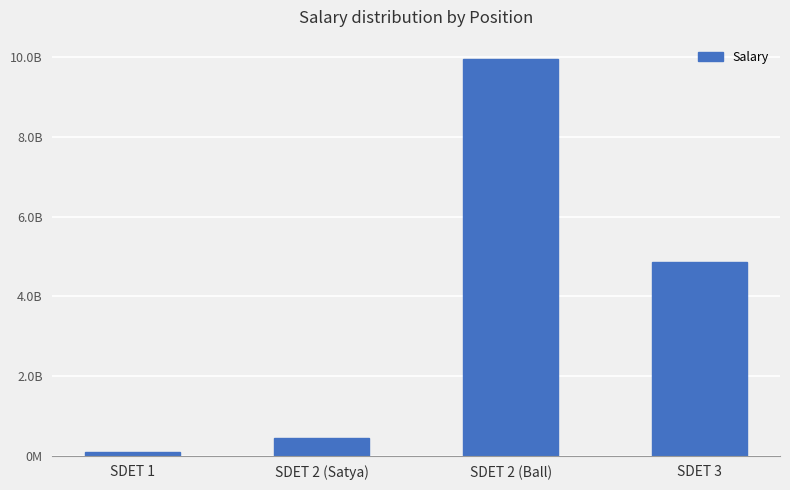

List the labels in order of value, largest first.

SDET 2 (Ball), SDET 3, SDET 2 (Satya), SDET 1